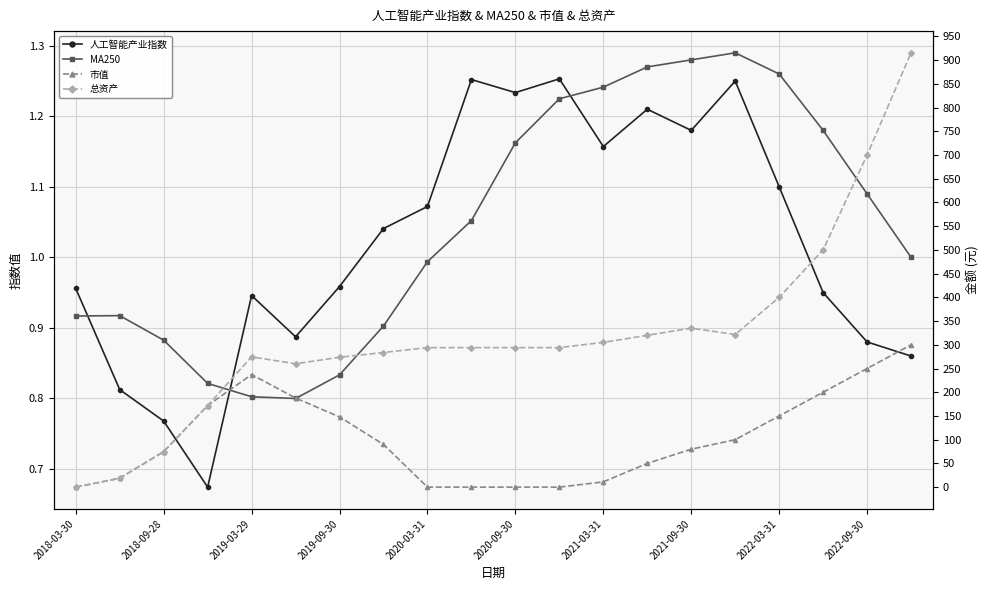

How many values in the 市值 series exceed 89?

10